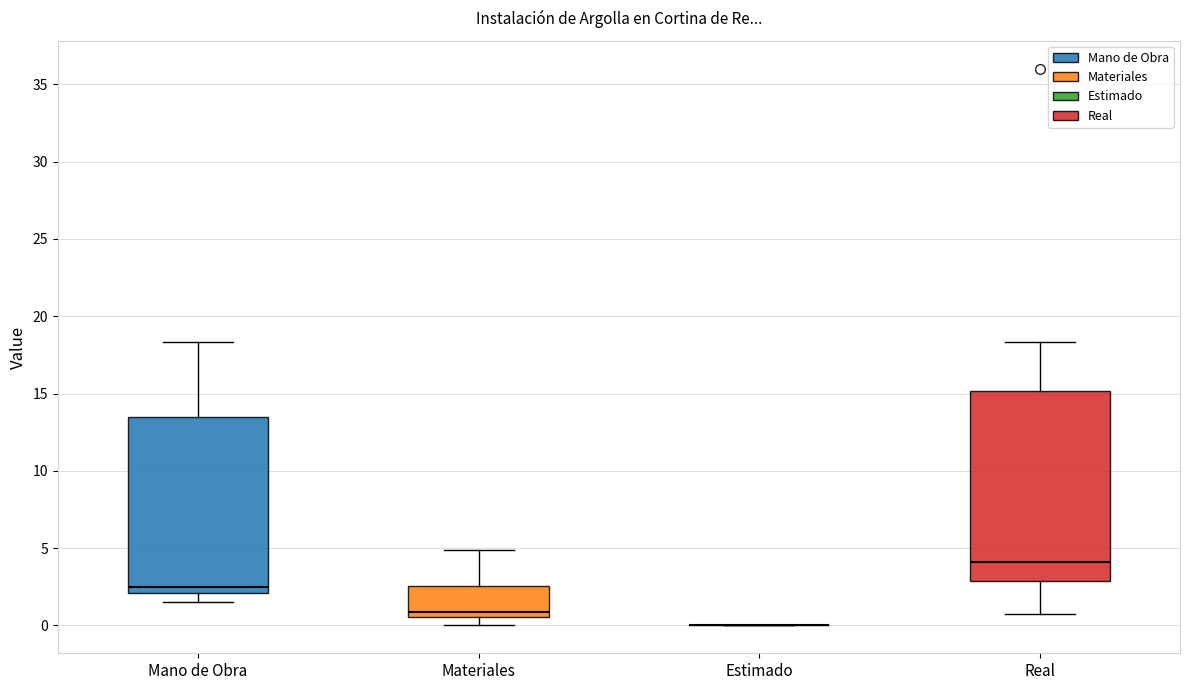

Reading left to right, read every box against the y-axis: the position of its median line, the range the box covers, and the ends of its whiskers. The values are not printed on the chart, so give them approximately, as read against the axis.

Mano de Obra: median 2.5, box 2.0 to 13.5, whiskers 1.5 to 18.5
Materiales: median 1.0, box 0.5 to 2.5, whiskers 0.0 to 5.0
Estimado: box collapsed to a line at 0.0, whiskers 0.0 to 0.0
Real: median 4.0, box 3.0 to 15.0, whiskers 1.0 to 18.5